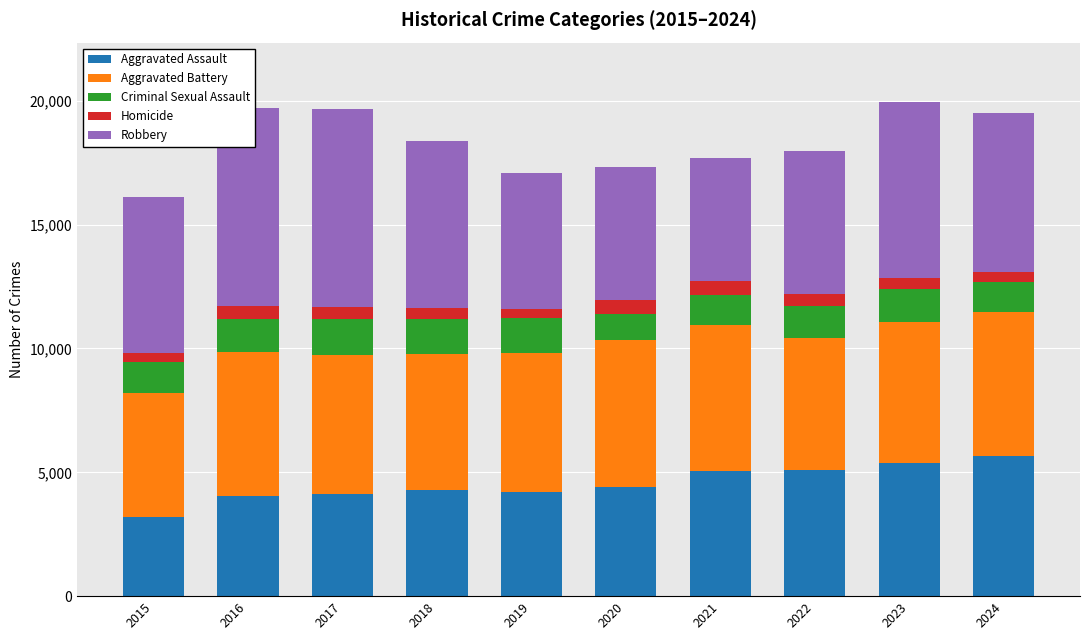

What is the value of the Aggravated Assault bar at the 4th from the left?

4289